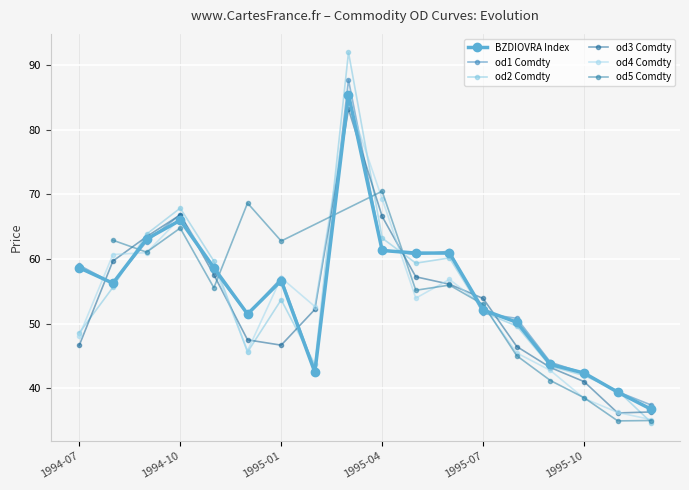

True or false: od4 Comdty has a value of 120.9 at 1995-03.

False